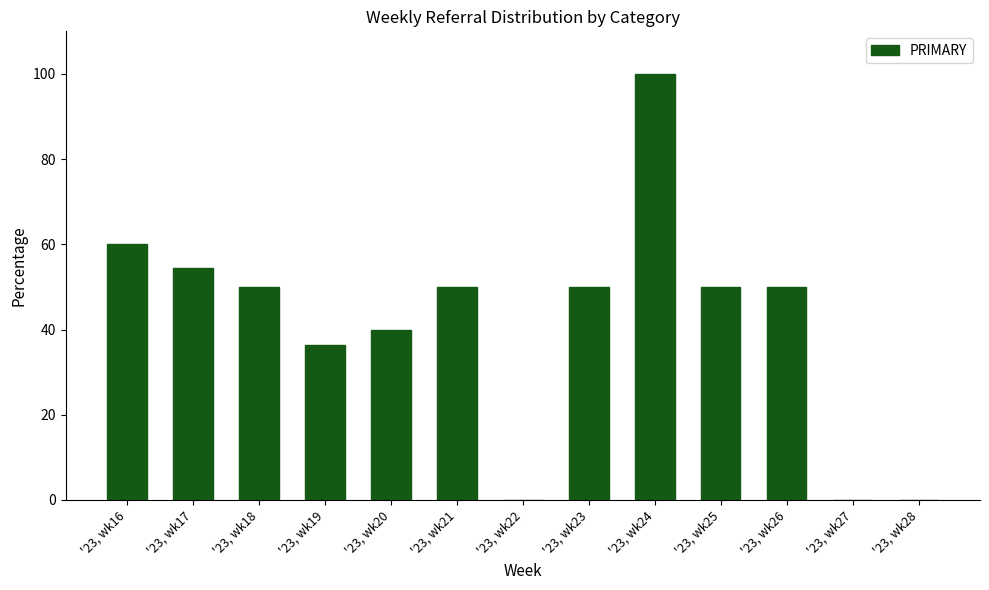

What is the difference between the values at '23, wk20 and '23, wk24?

60.0